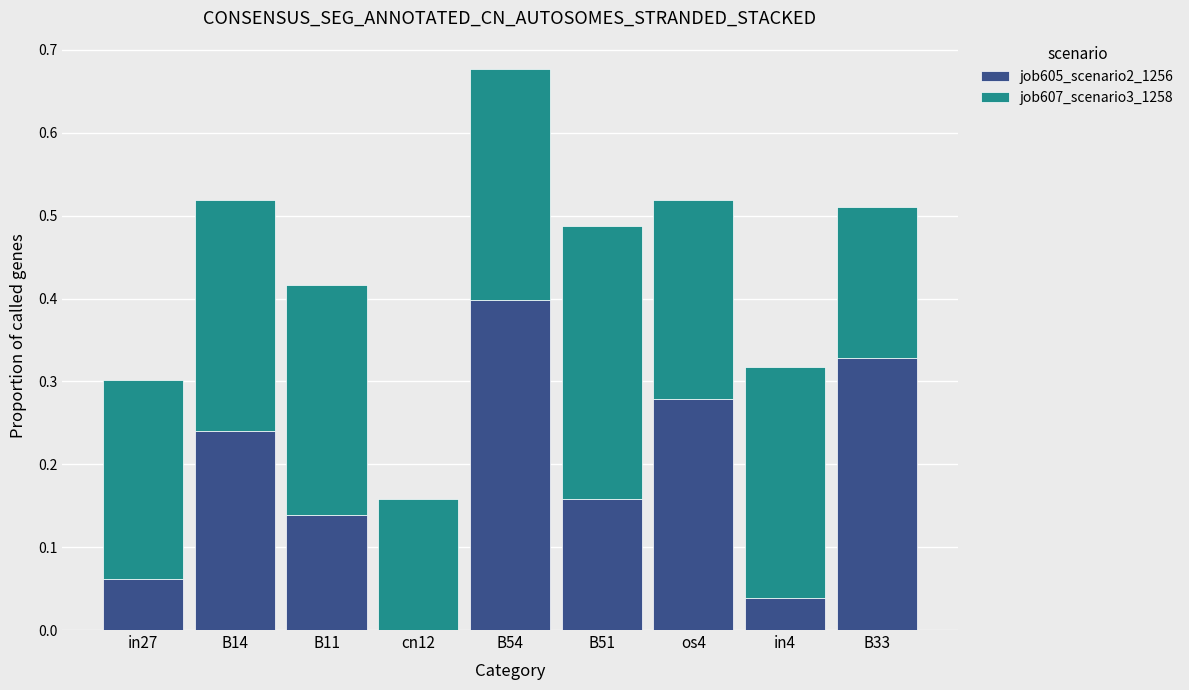

What is the total value across all series at os4?

0.5